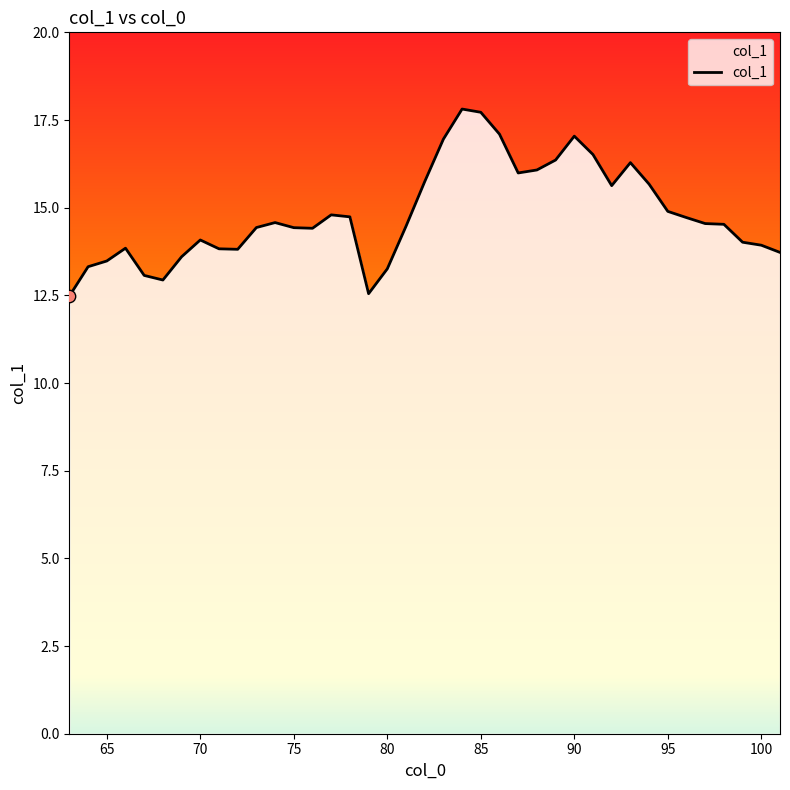

What is the minimum value shown in the chart?

12.5